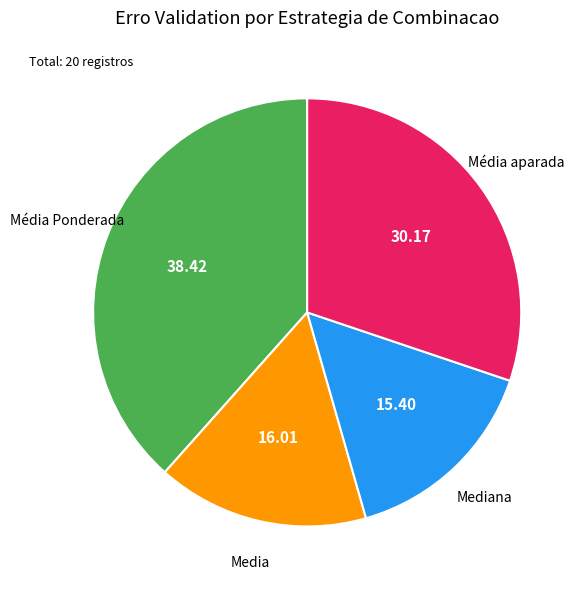

Does any single category account for the majority?

No